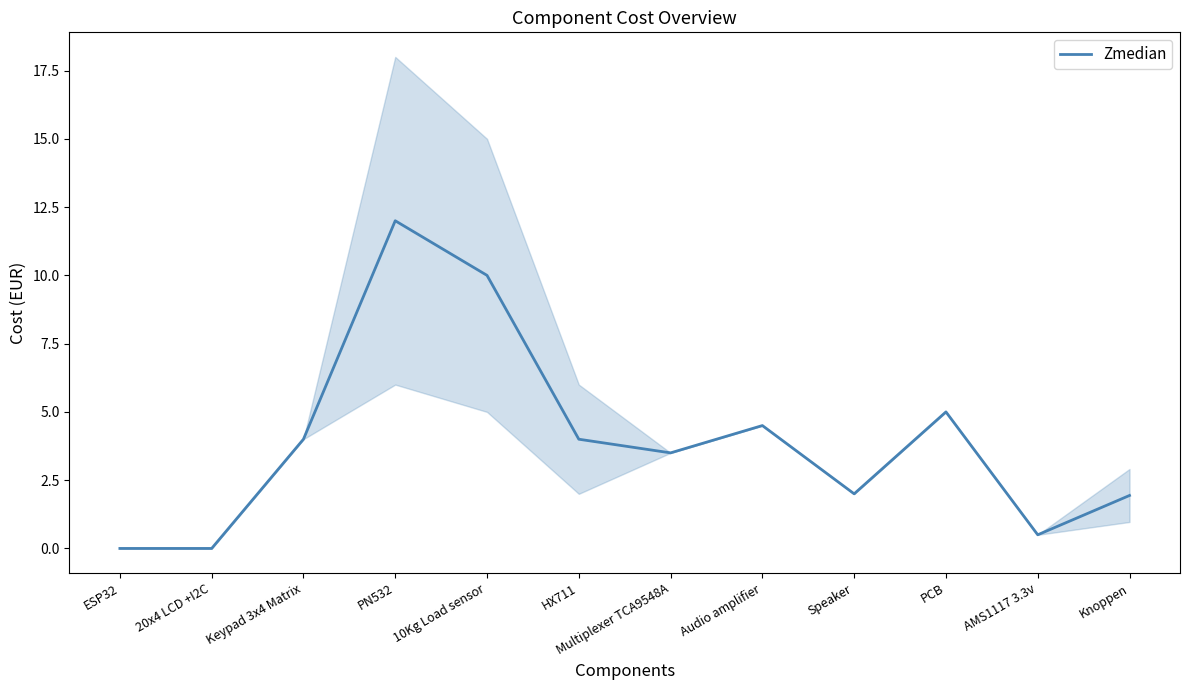

Where is the first local minimum?

Multiplexer TCA9548A